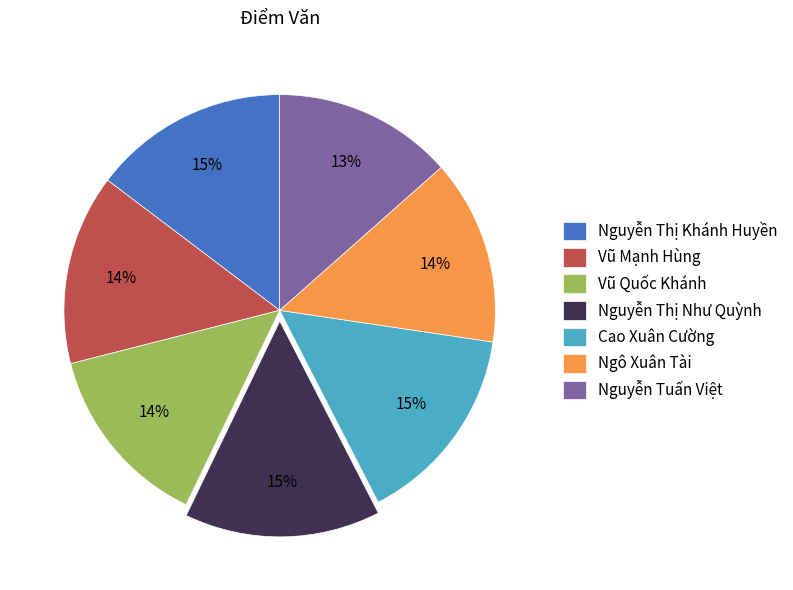

To the nearest percent, what is the average slice percentage?

14%